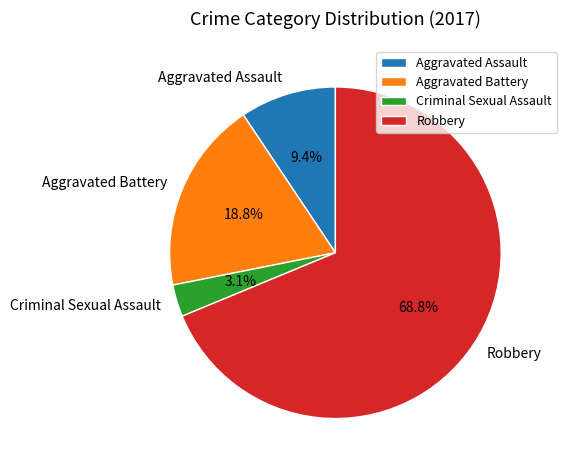

What is the ratio of the value at Aggravated Assault to the value at Aggravated Battery?

0.5